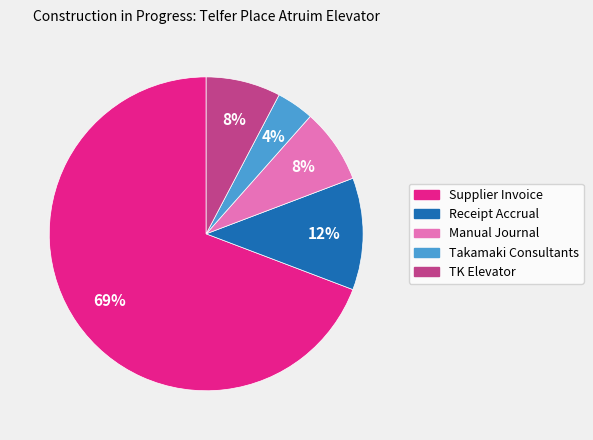

To the nearest percent, what is the average slice percentage?

20%